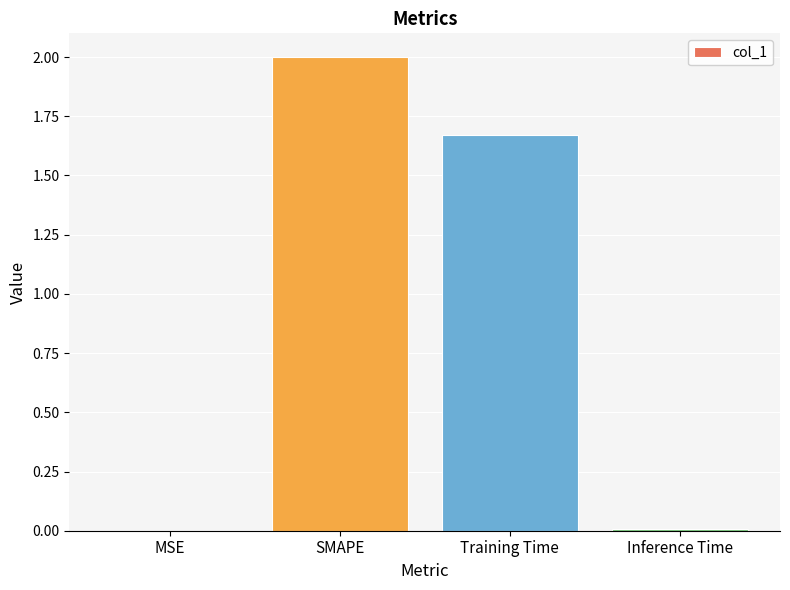

True or false: the data shows 0.7 at SMAPE.

False